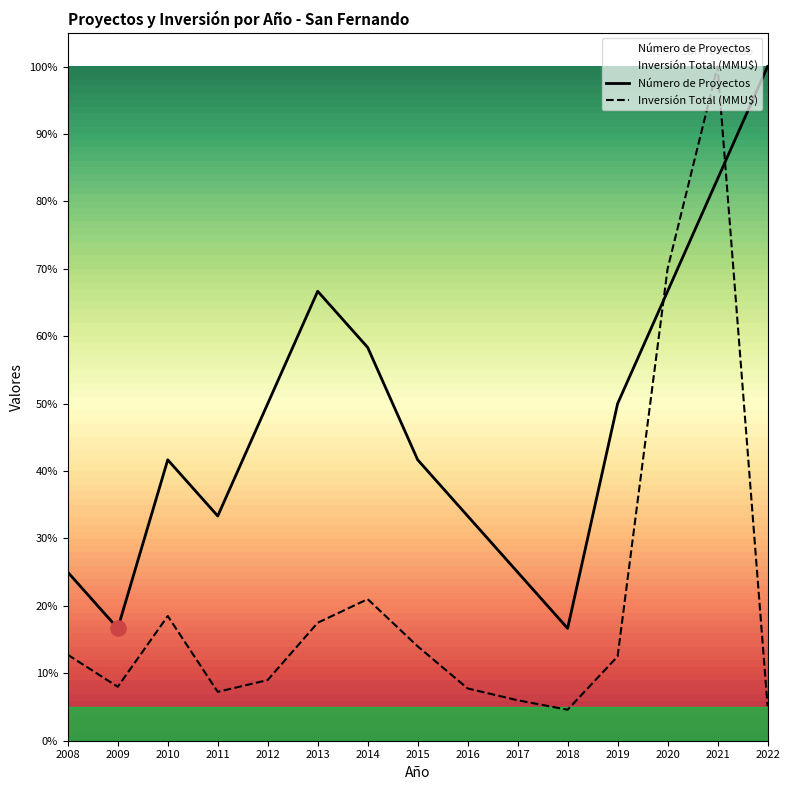

At which category is the sum across all series the highest?

2021